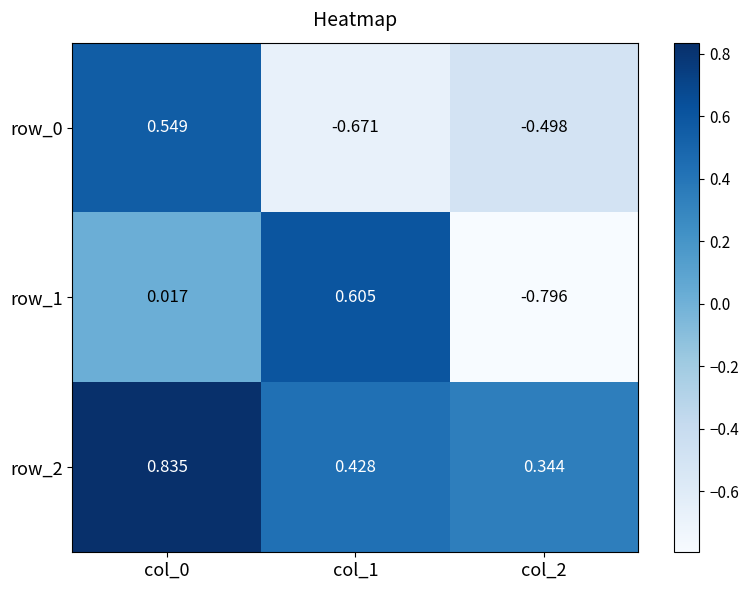

How many data points in row_0 are less than 0?

2